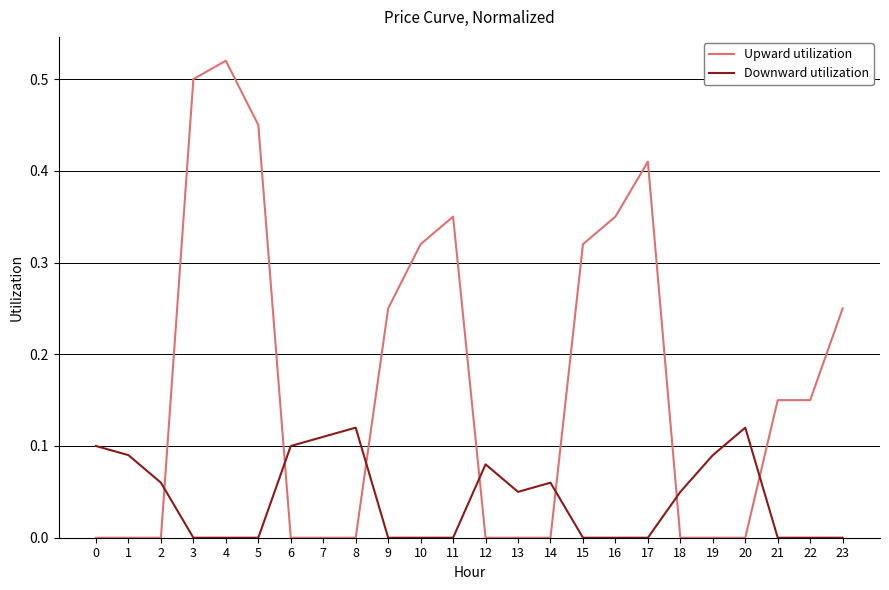

List the series in order of their overall mean, highest first.

Upward utilization, Downward utilization